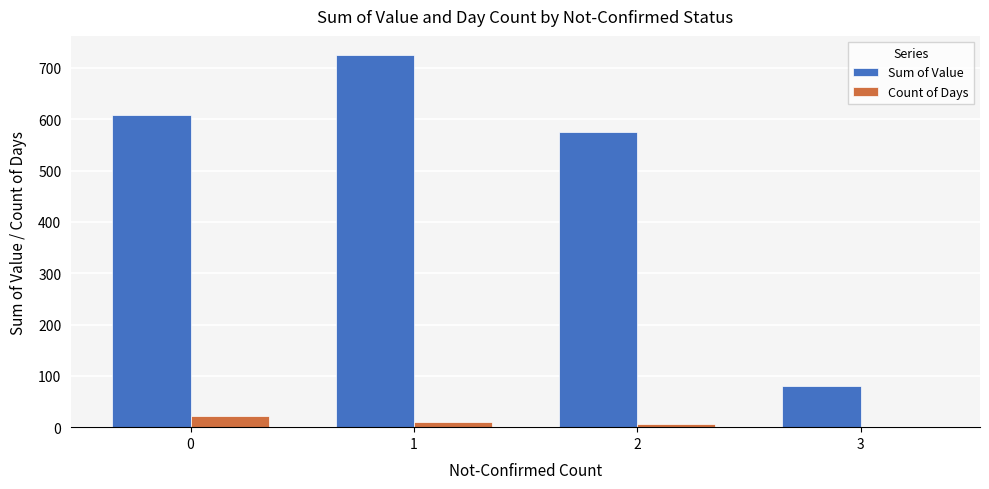

At which label does Sum of Value reach its peak?

1